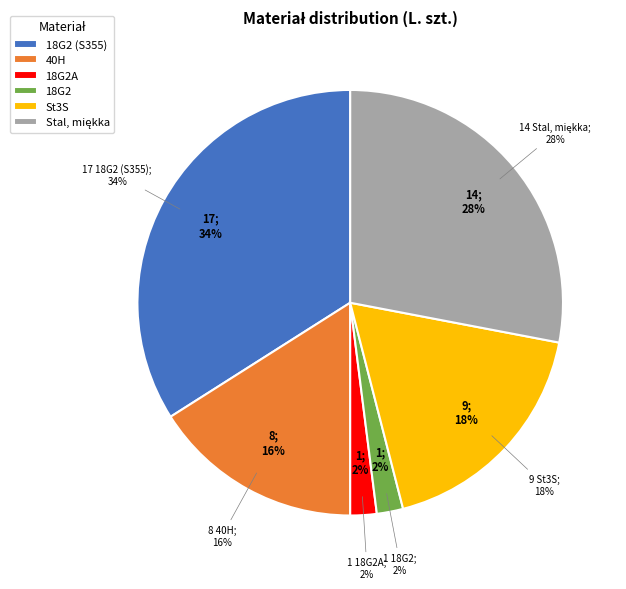

Is it true that 18G2 is 2% of the pie?

True